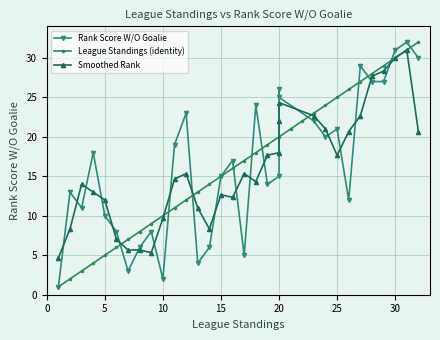

True or false: League Standings (identity) has more than 2 interior local peaks.

False